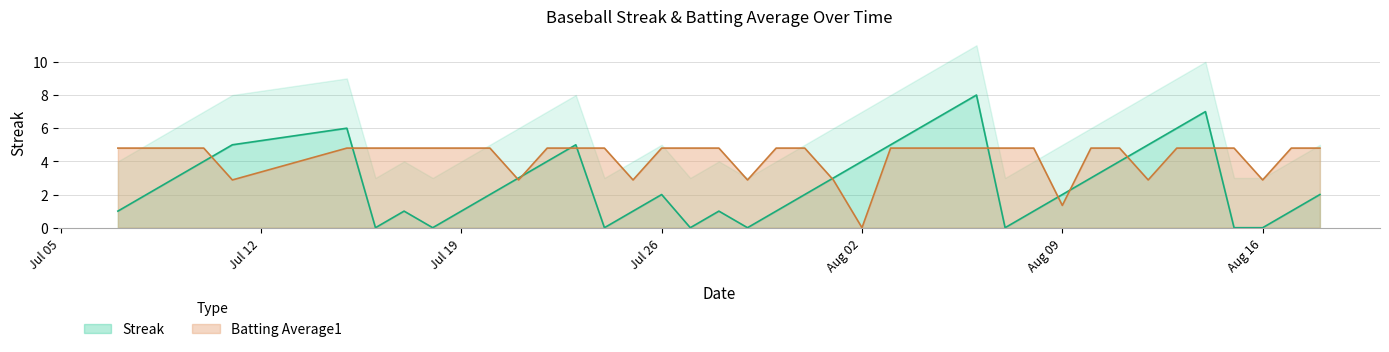

What position from the left is Jul 19?

3